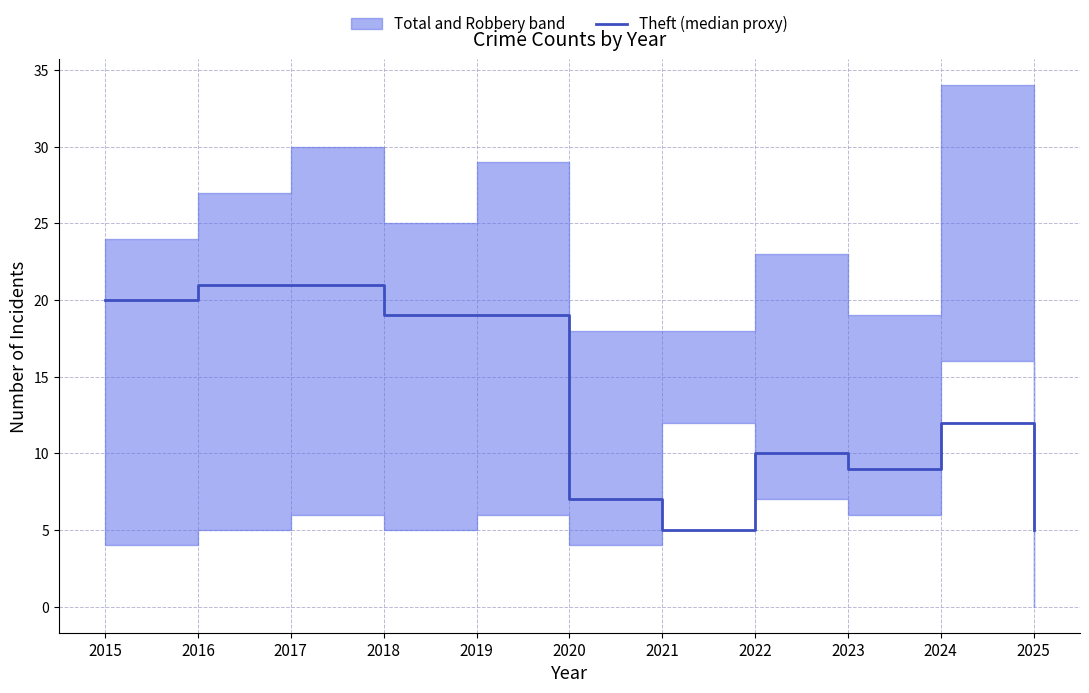

What is the value of the 8th point from the left?

10